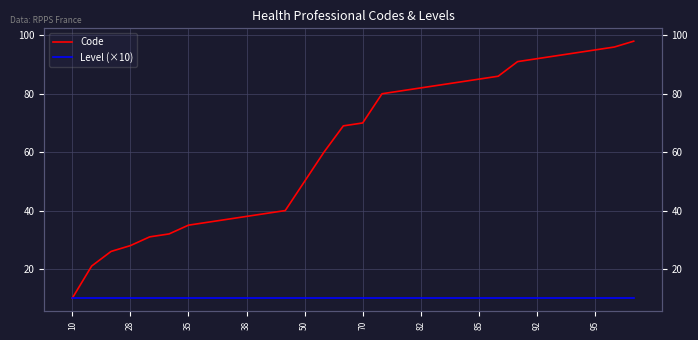

How many data points in Code are less than 70?

15